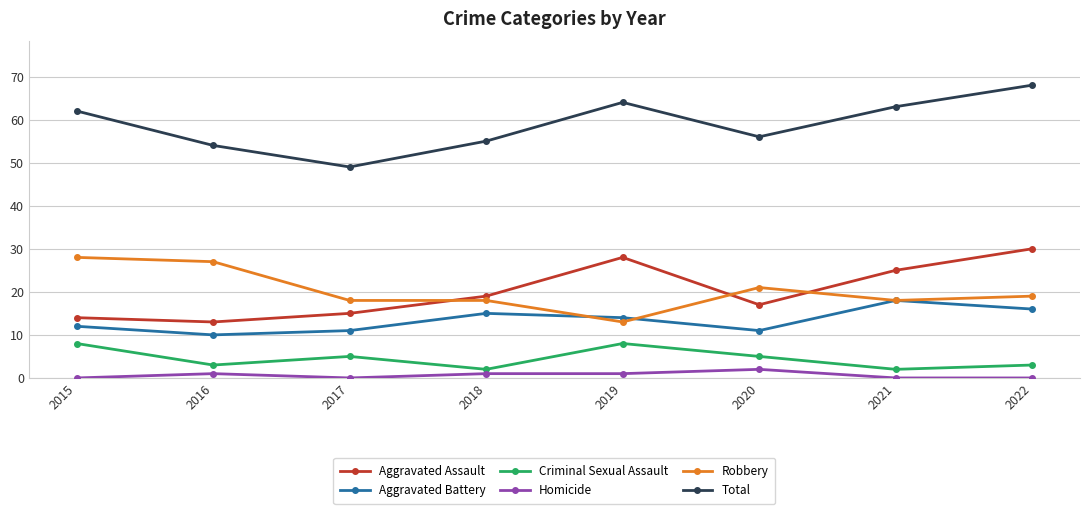

The Homicide series shows 0 at 2015. True or false?

True